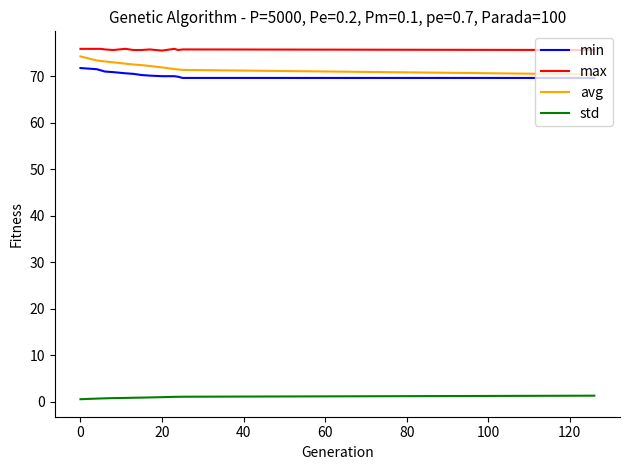

Which series has the largest total across all categories?

max